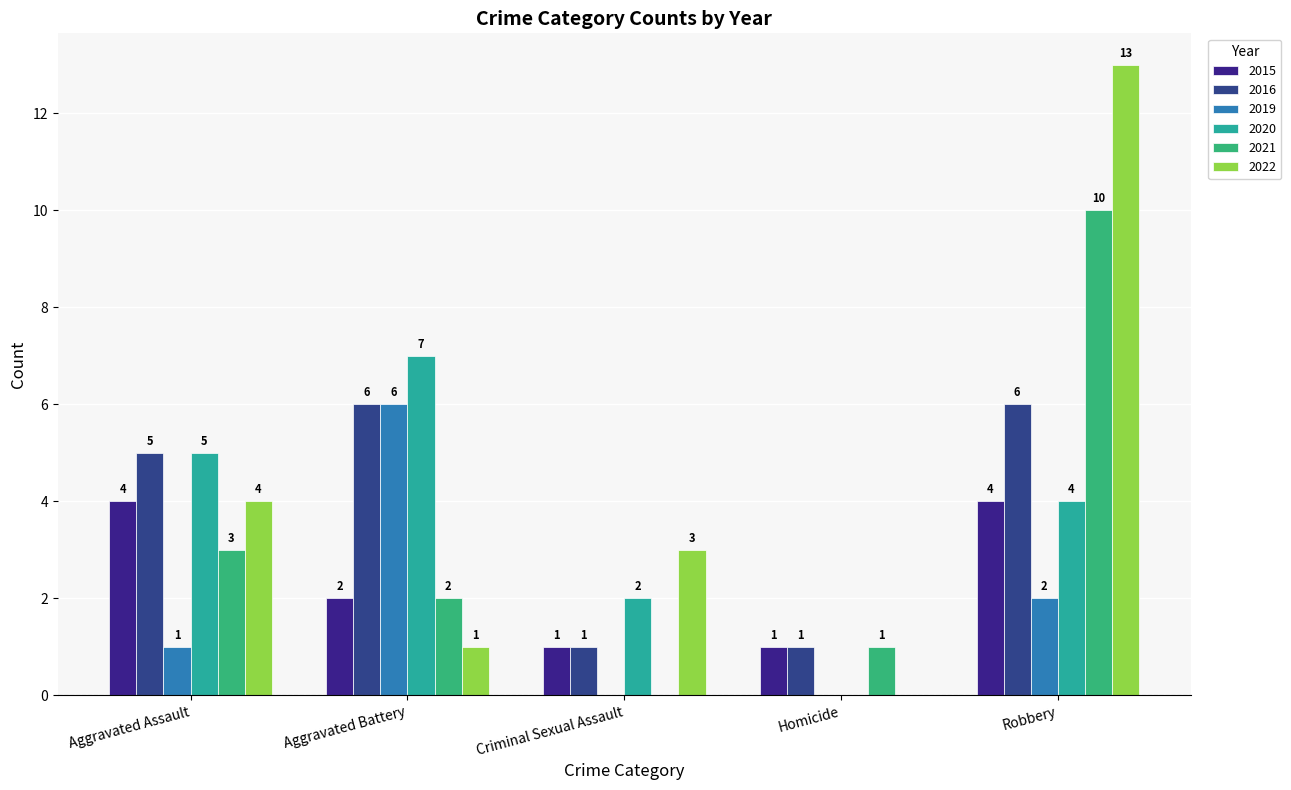

What is the sum of all 2019 values?

9